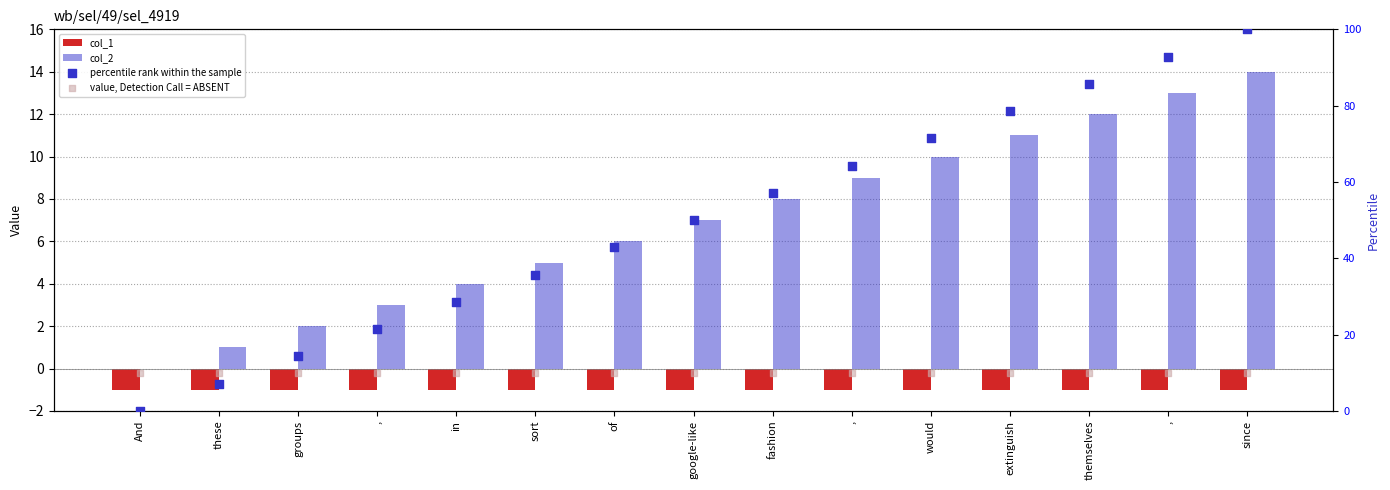

Which series contains the highest Y value?

percentile rank within the sample